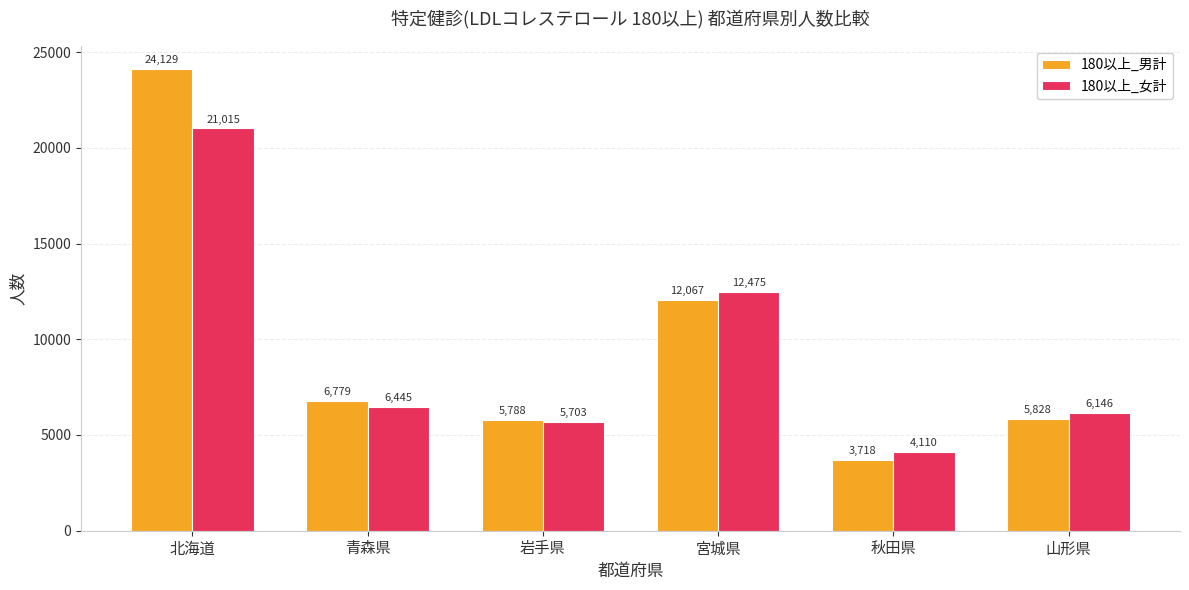

What is the highest value of the 180以上_女計 series?

21015